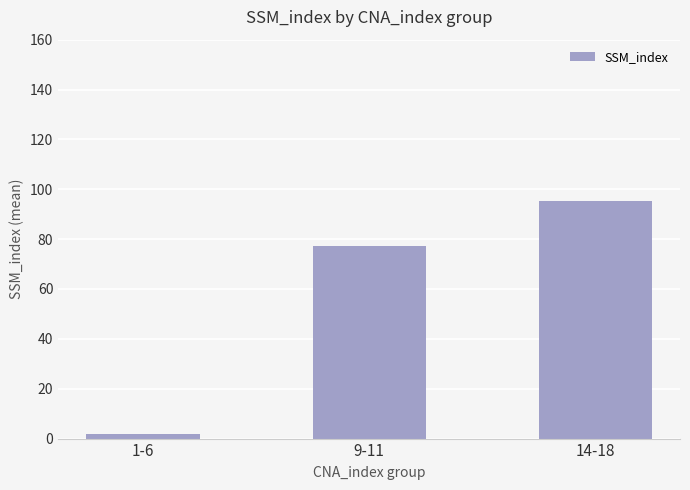

What is the greatest value displayed?

95.3